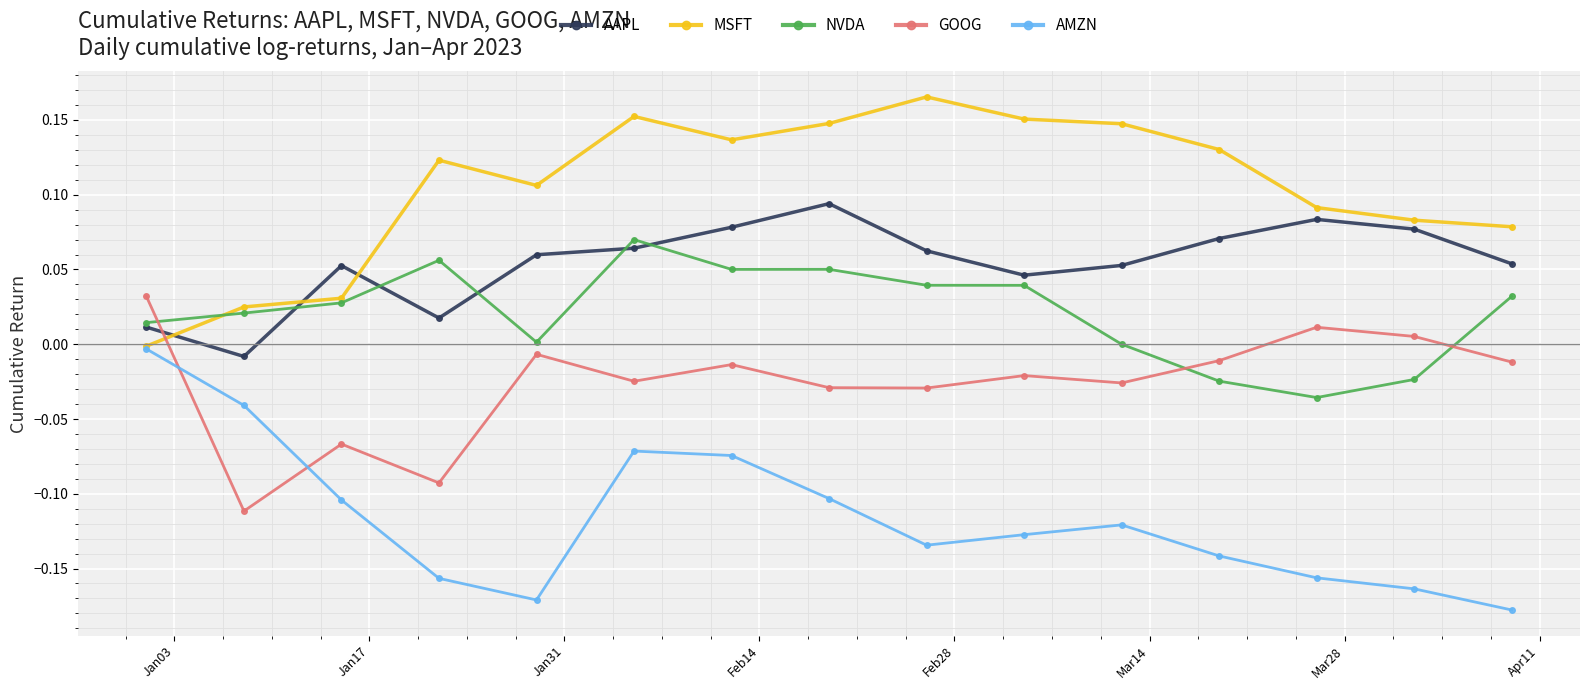

Rank the series by their average value, from lowest to highest.

AMZN, GOOG, NVDA, AAPL, MSFT